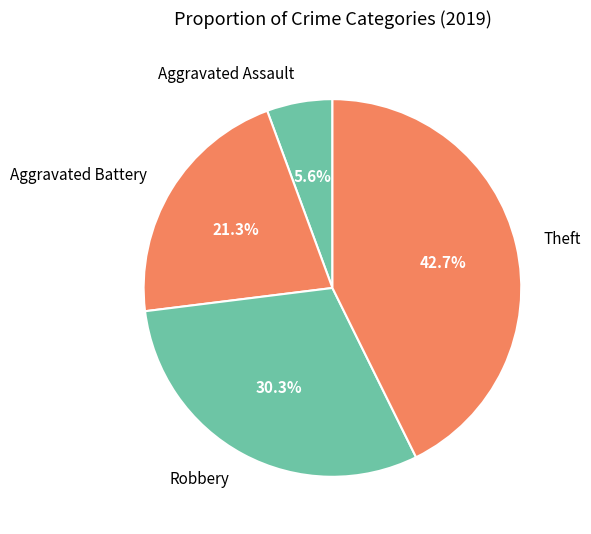

Is it true that Aggravated Battery is 21% of the pie?

True